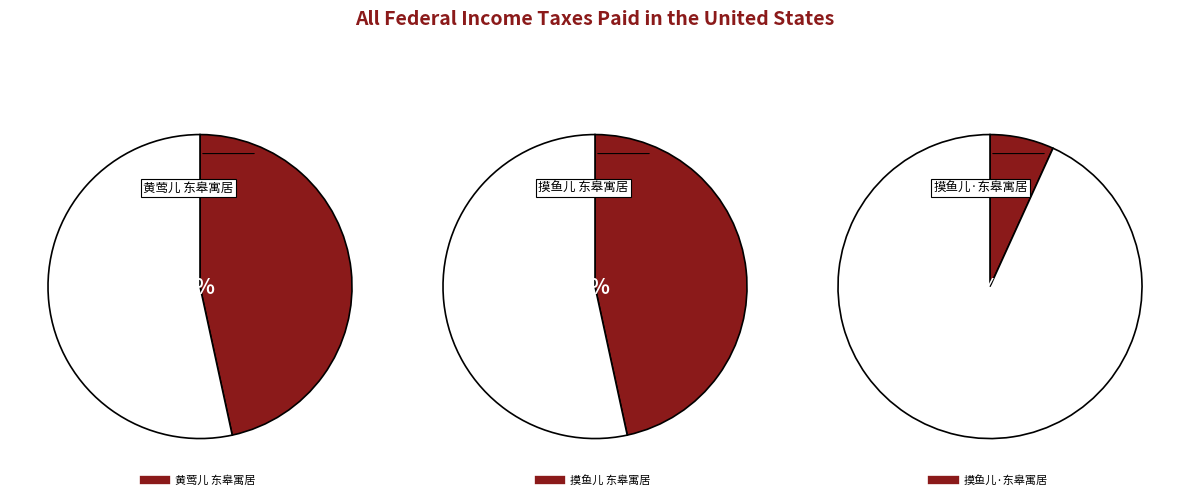

What is the ratio of the value at 摸鱼儿·东皋寓居 to the value at 黄莺儿 东皋寓居?

0.1